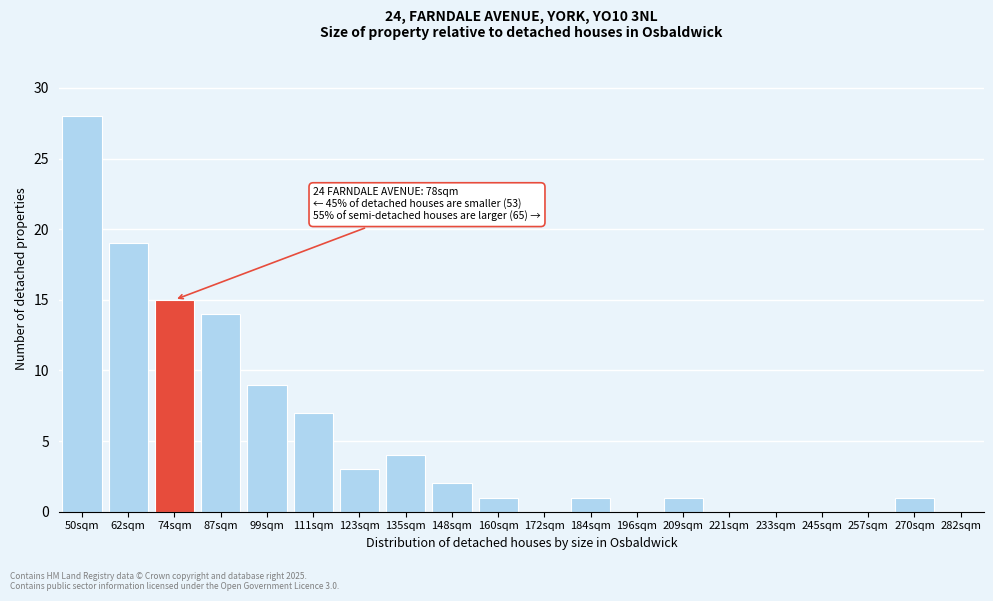

Reading left to right, transcribe all the data shown in this chart.

50sqm=28	62sqm=19	74sqm=15	87sqm=14	99sqm=9	111sqm=7	123sqm=3	135sqm=4	148sqm=2	160sqm=1	172sqm=0	184sqm=1	196sqm=0	209sqm=1	221sqm=0	233sqm=0	245sqm=0	257sqm=0	270sqm=1	282sqm=0